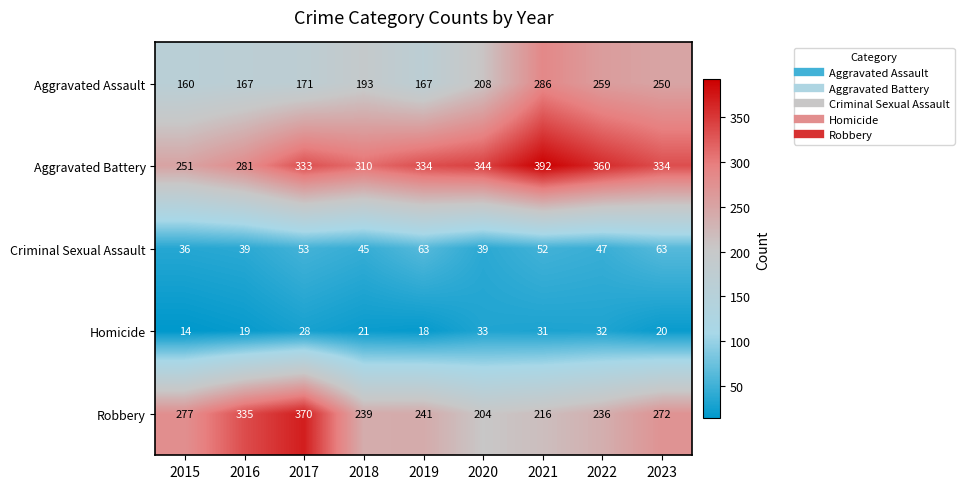

The value of Aggravated Assault at 2015 is 33. True or false?

False